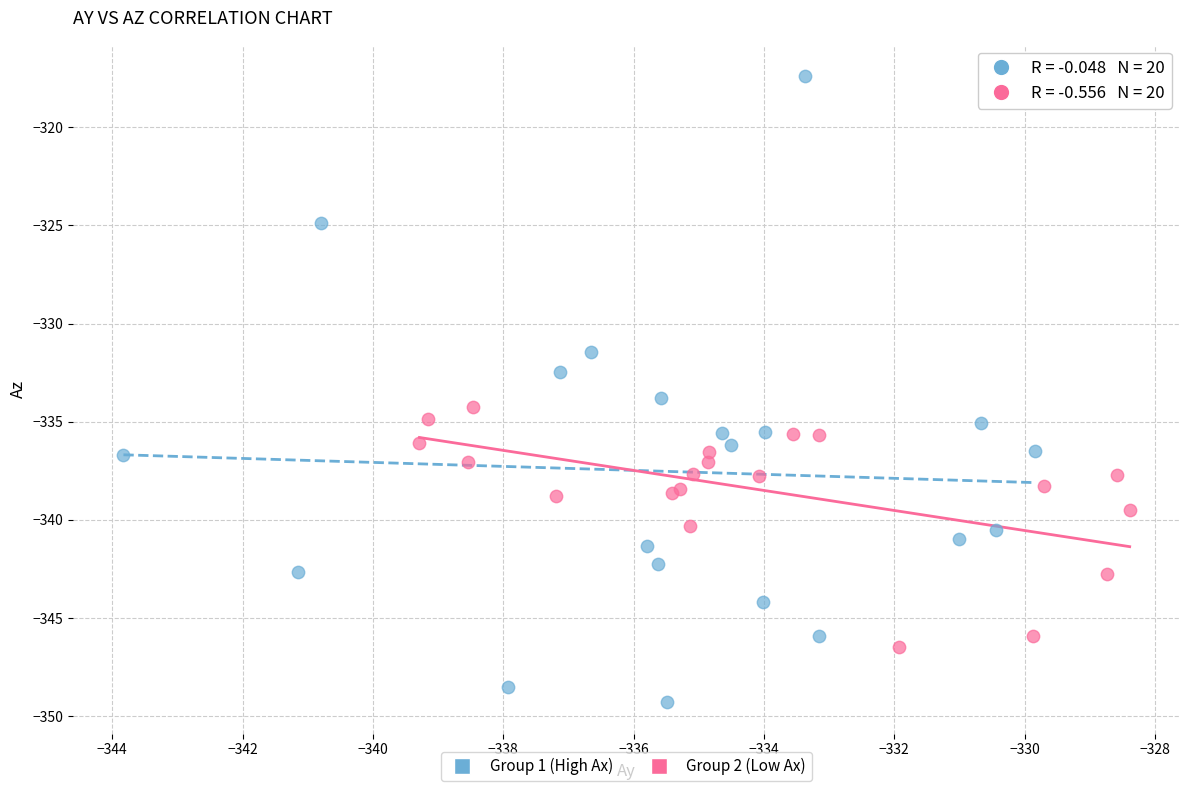

Which series has the largest Y range (max minus min)?

Group 1 (High Ax)